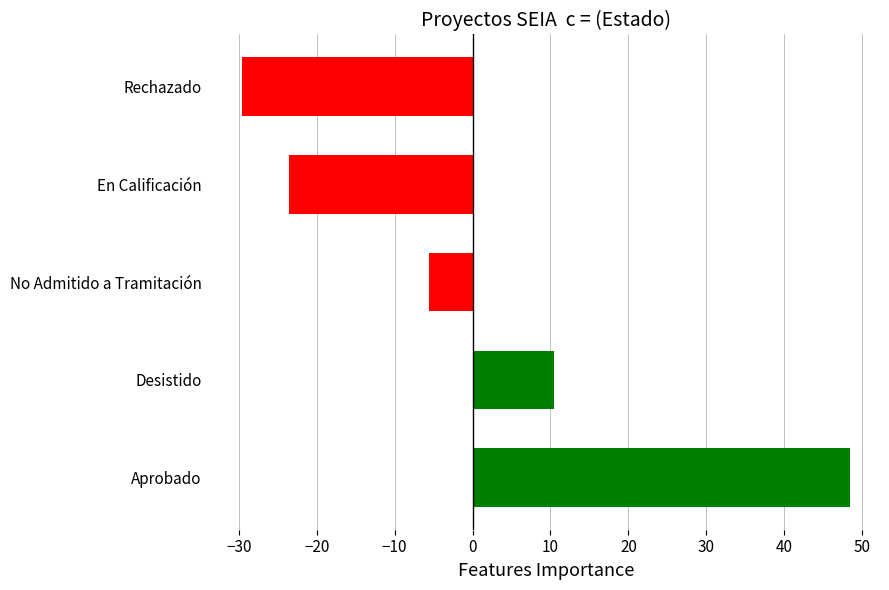

At which category does the chart reach its minimum across all series?

Rechazado